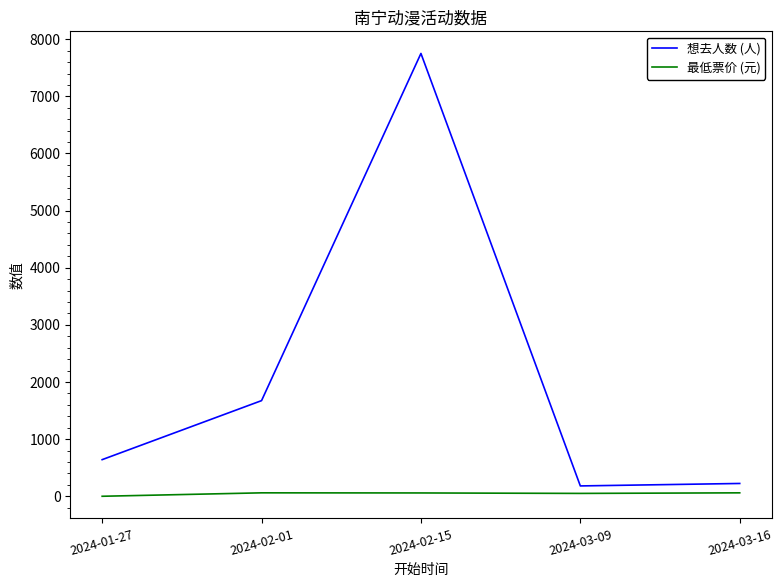

In 想去人数 (人), how many points are higher than both neighbors (excluding endpoints)?

1